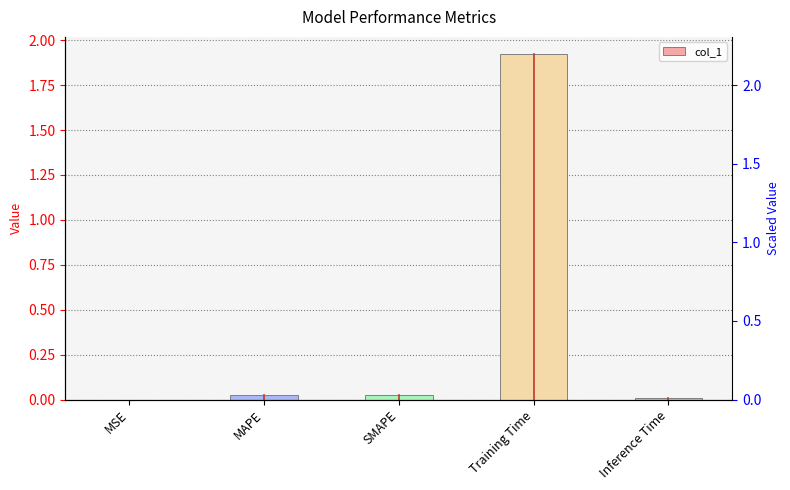

Does the chart contain any negative values?

No